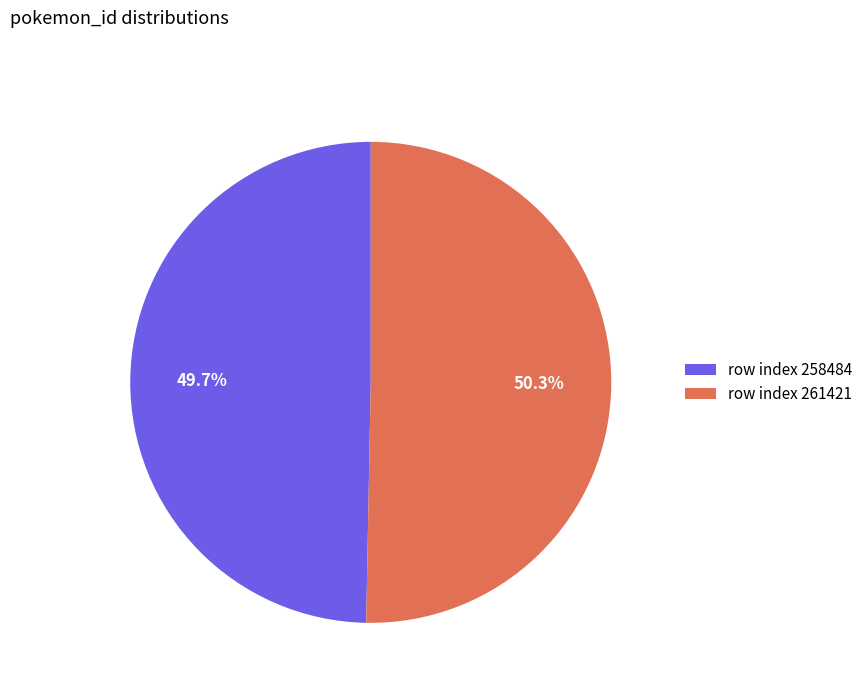

How many segments does this pie chart have?

2